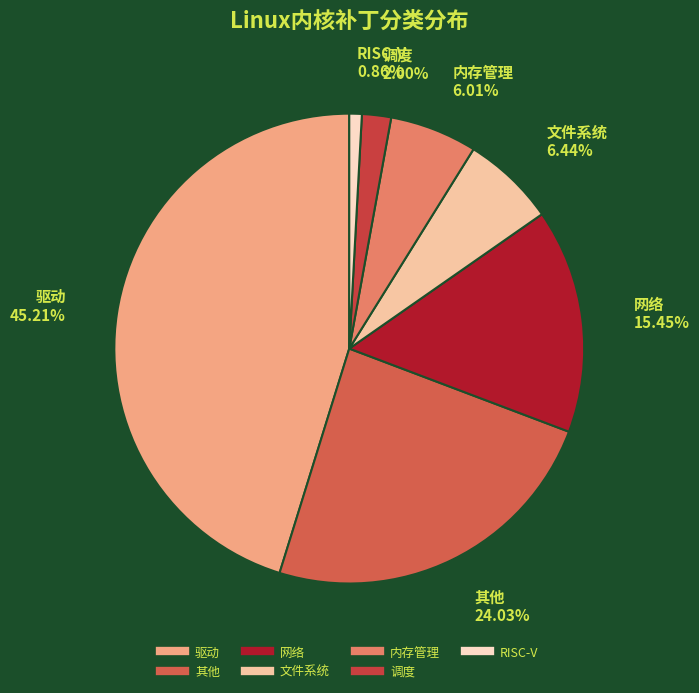

To the nearest percent, what is the difference between the largest and smallest slice percentages?

44%